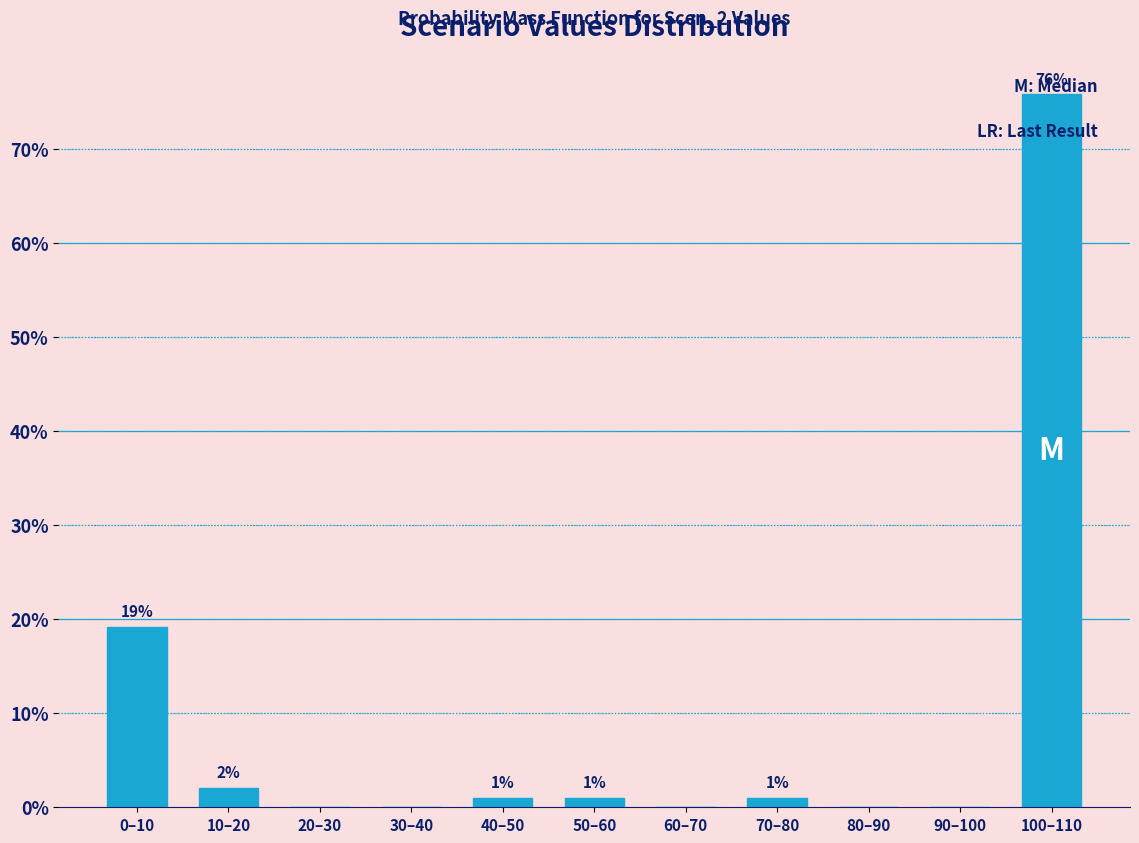

What is the greatest value displayed?

75.8